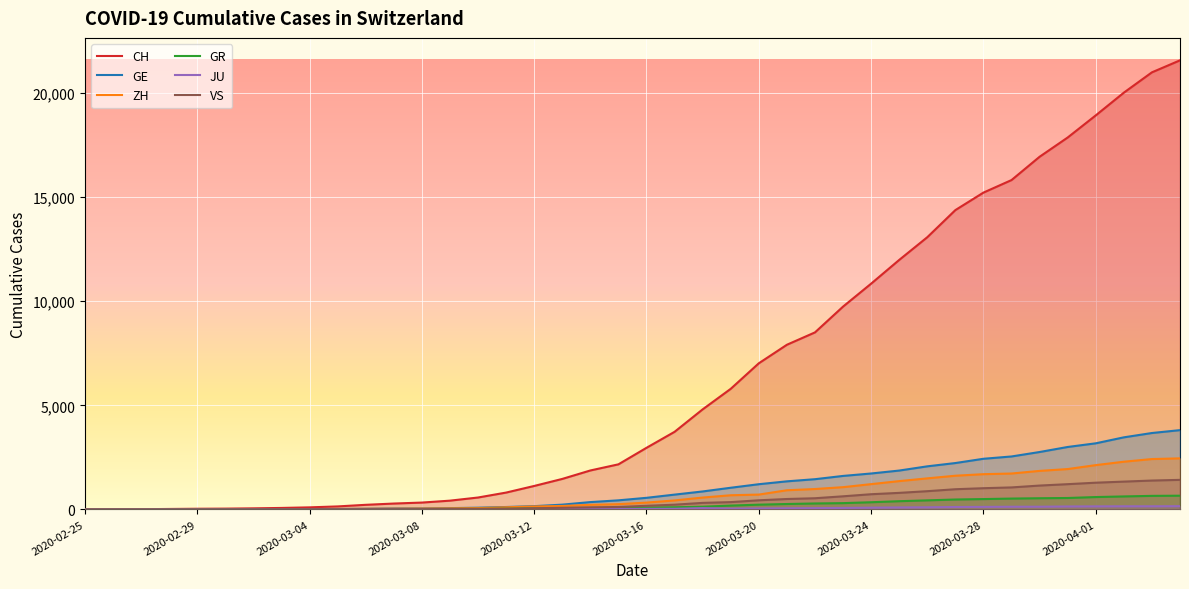

At which category is the sum across all series the highest?

2020-04-04